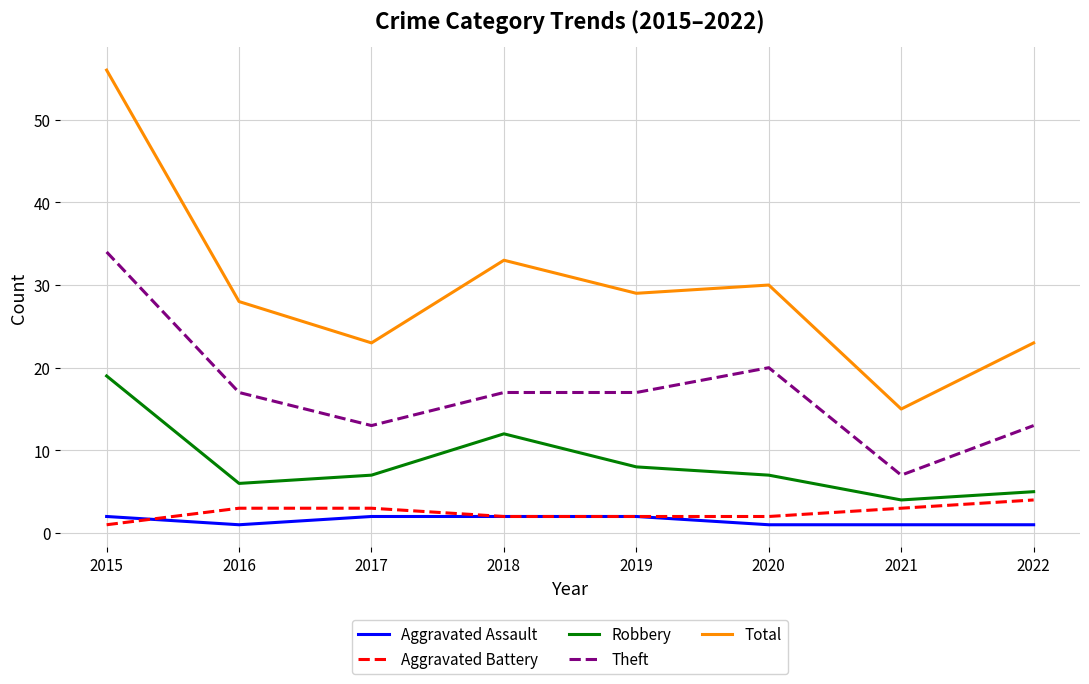

True or false: Aggravated Assault and Robbery intersect in this chart.

False